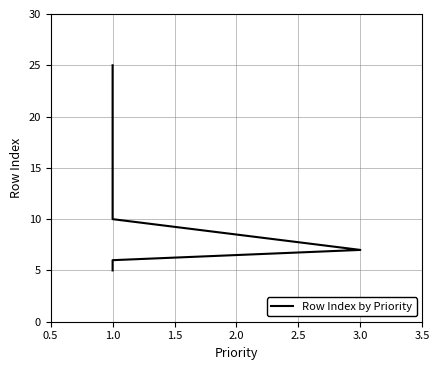

What is the label of the 3rd point from the left?

1.0